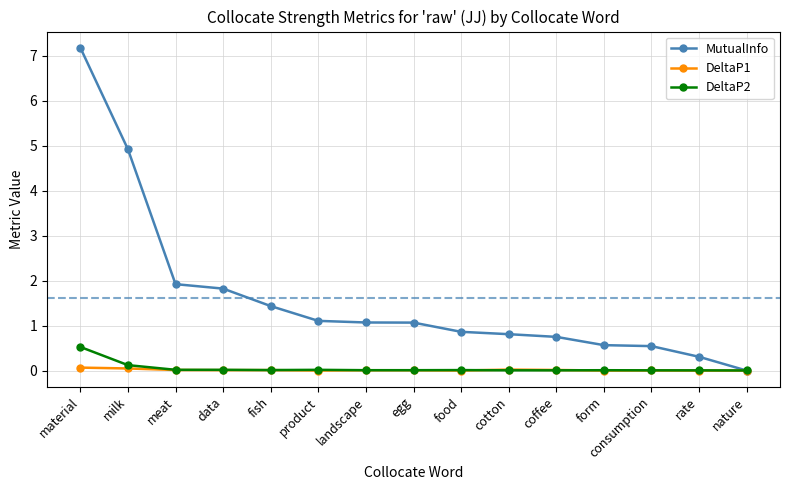

At how many categories does at least one series exceed 4?

2